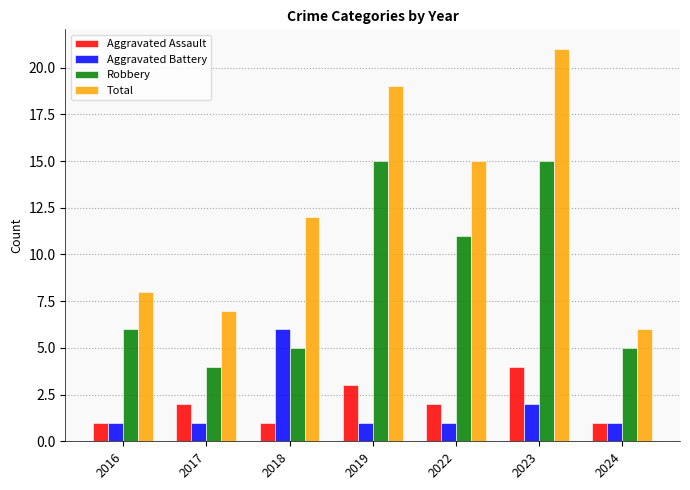

What is the difference between the highest and lowest values at 2022?

14